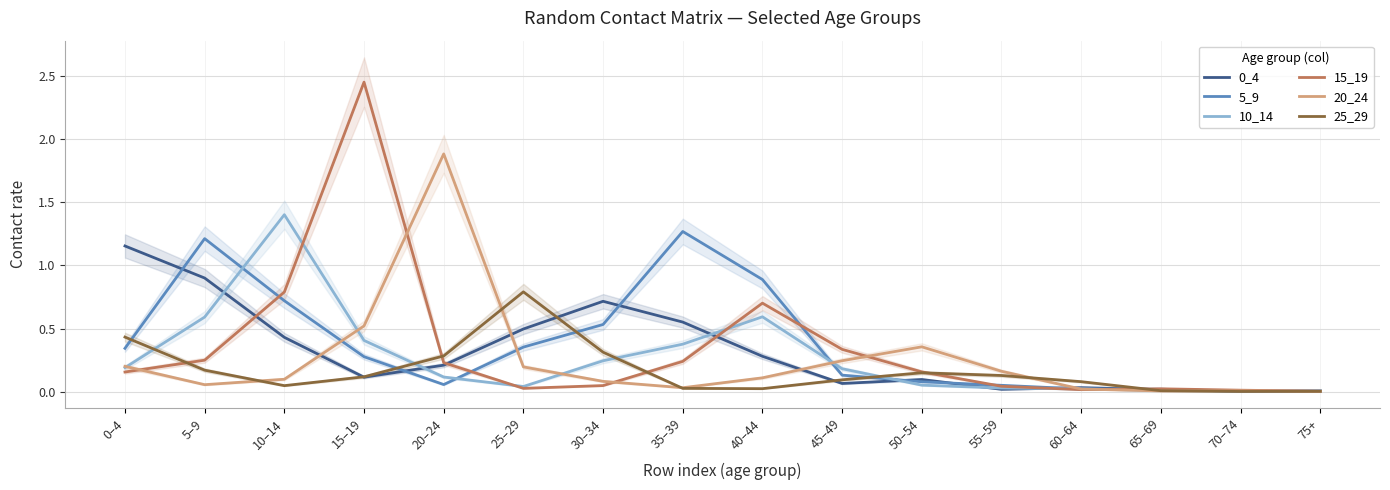

Between which two adjacent categories do 10_14 and 5_9 first intersect?

5–9 and 10–14